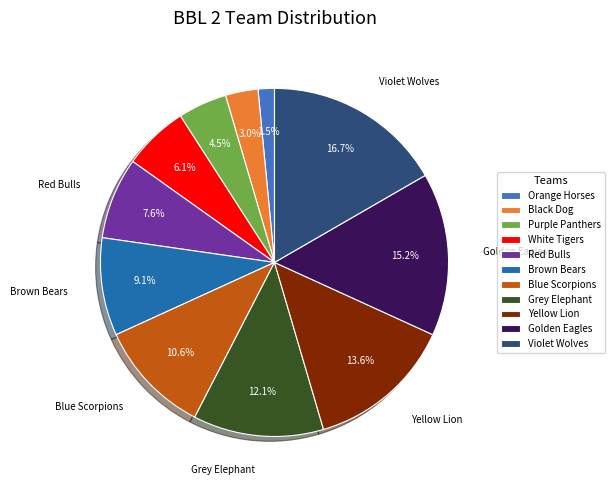

Count the number of slices in the pie.

11